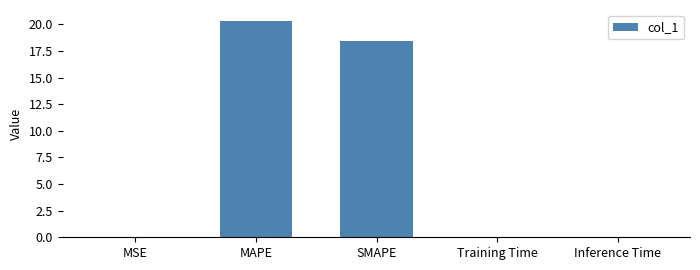

The chart shows a value of 20.3 at MAPE. True or false?

True